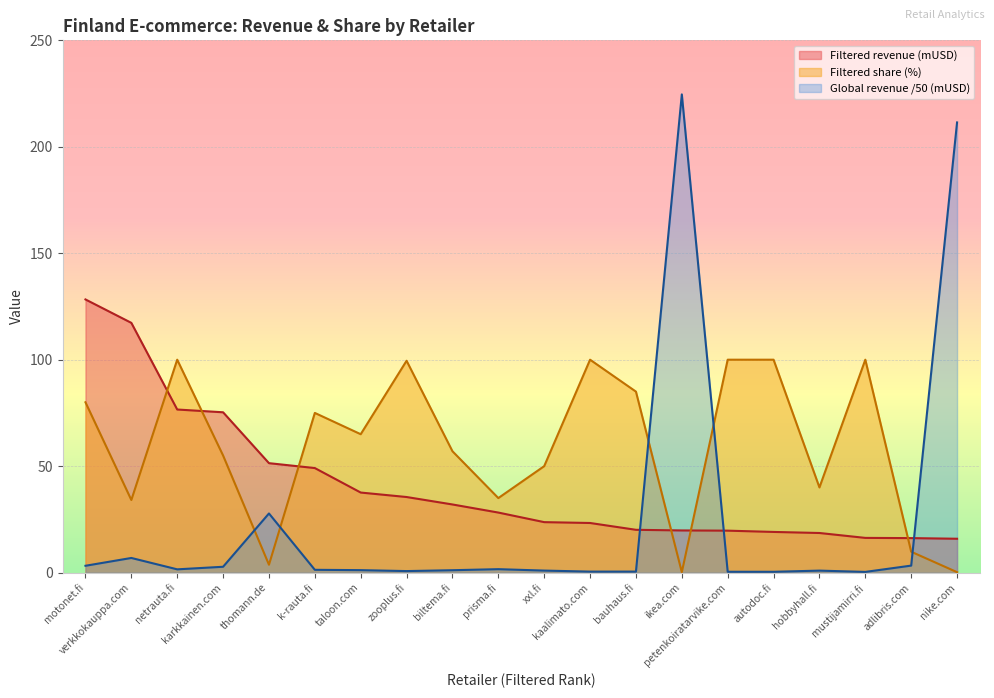

What is the total value across all series at netrauta.fi?

178.1